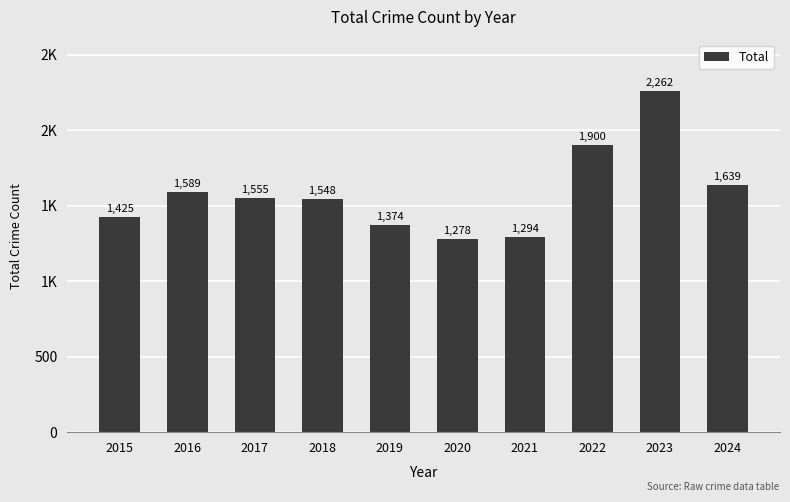

Rank the categories by value from lowest to highest.

2020, 2021, 2019, 2015, 2018, 2017, 2016, 2024, 2022, 2023